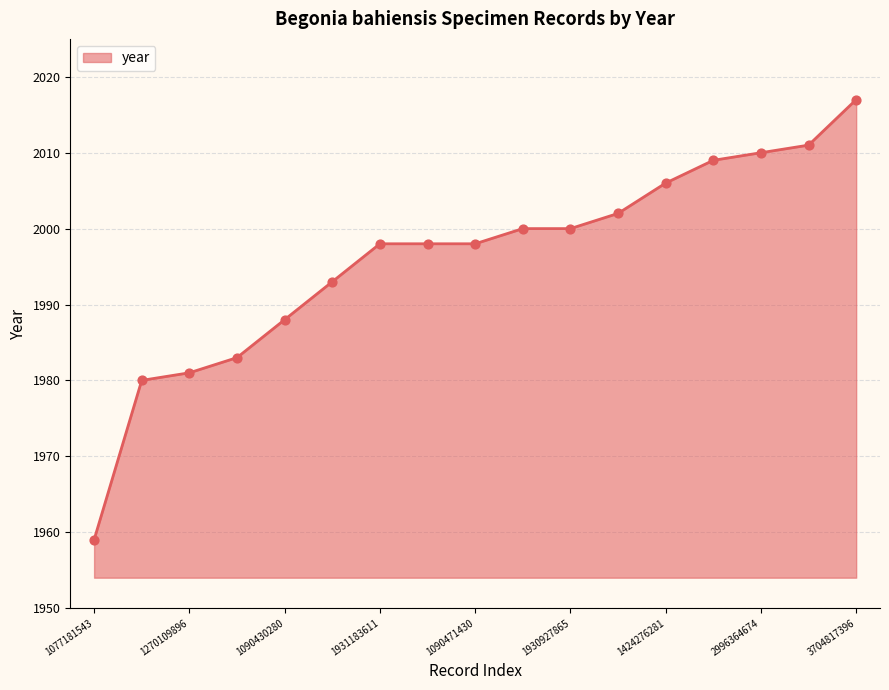

What is the difference between the maximum and minimum values?

58